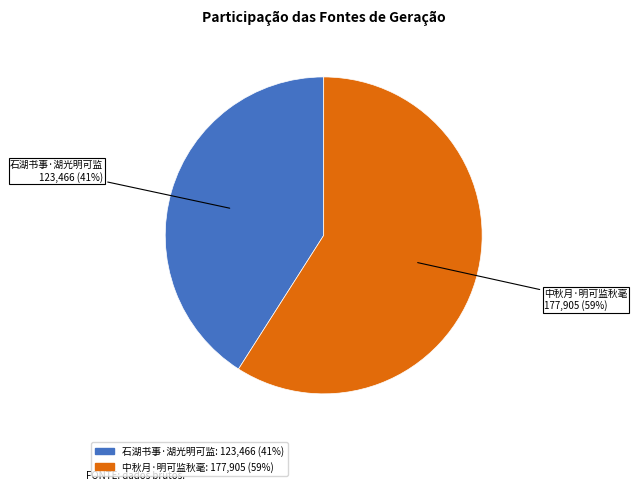

Is the sum of 石湖书事·湖光明可监 and 中秋月·明可监秋毫 greater than half?

Yes